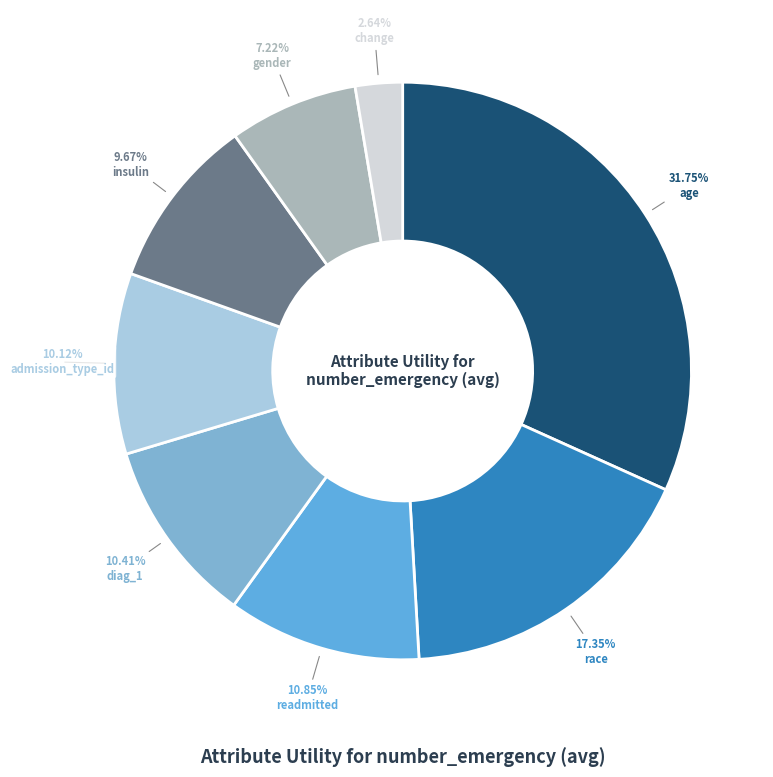

How many segments does this pie chart have?

8